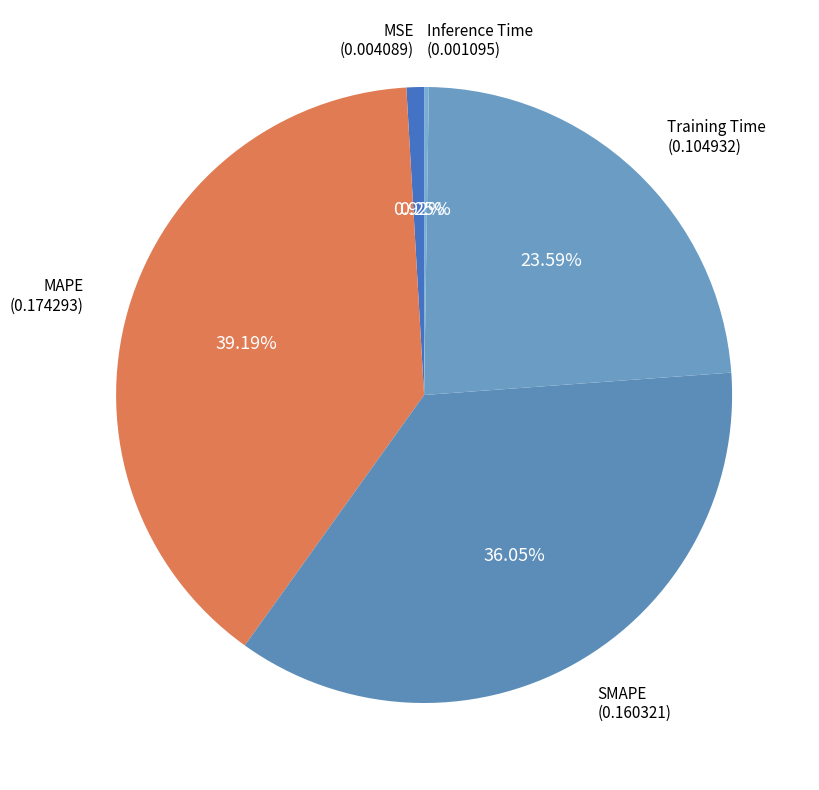

How much of the chart is everything except MSE?

99.1%